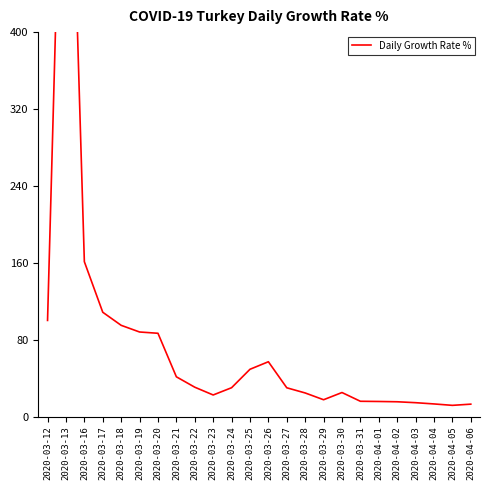

How many interior local valleys (lower than both neighbors) does the data have?

3